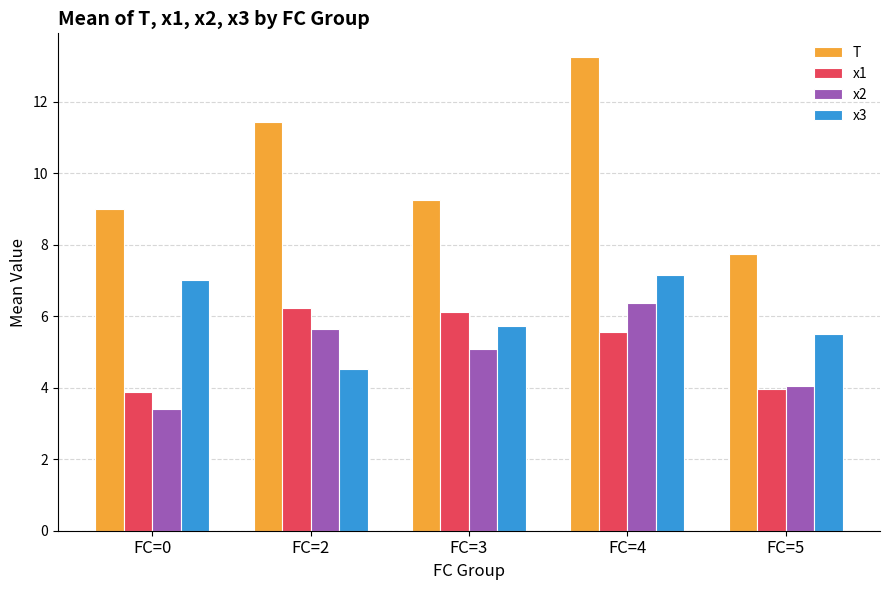

Are the bars horizontal?

No